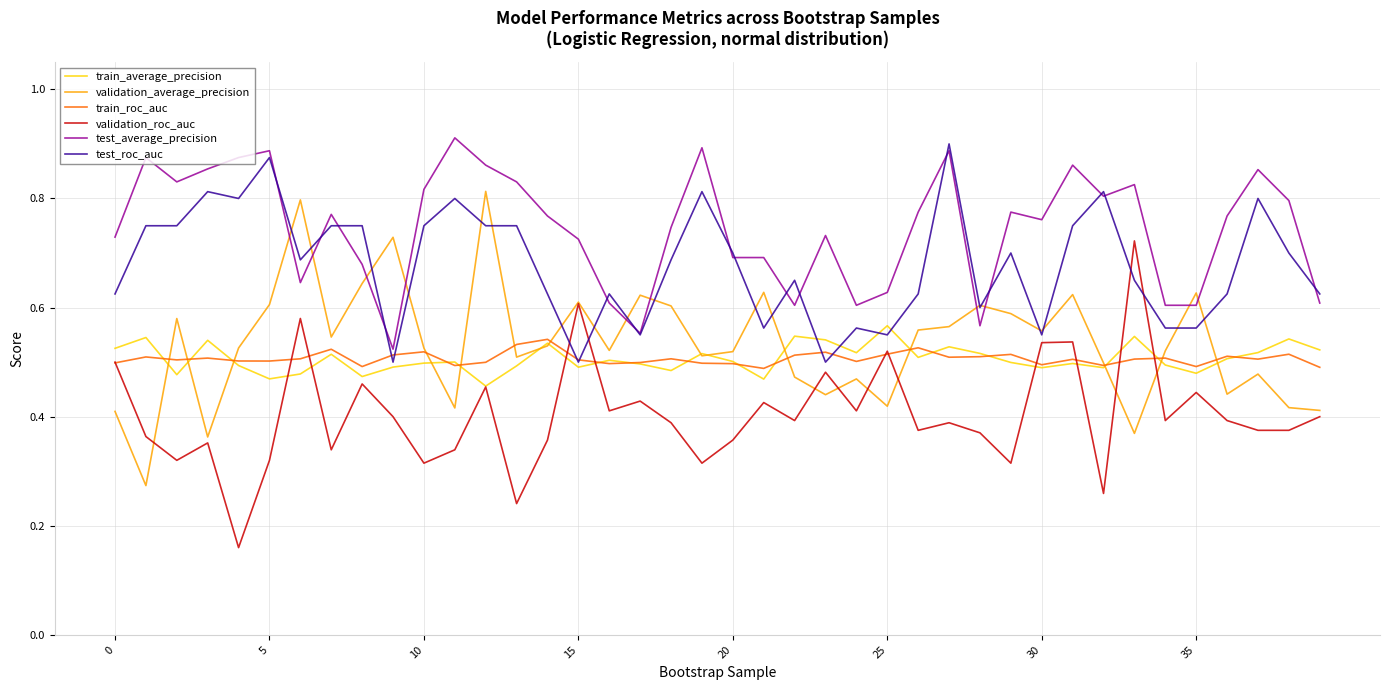

How many times do validation_average_precision and test_average_precision cross each other?

10